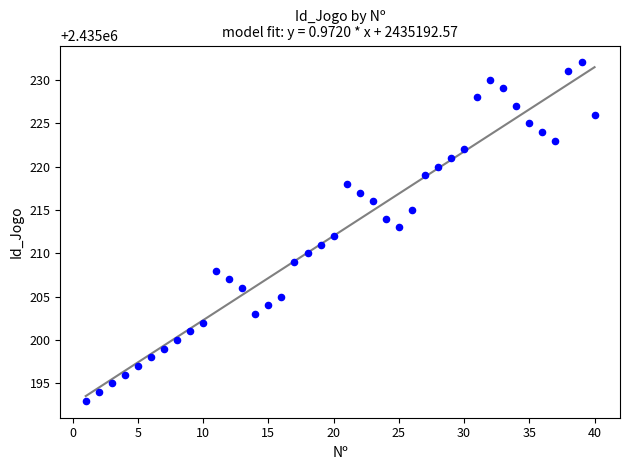

What is the range of Y values (max minus min)?

39